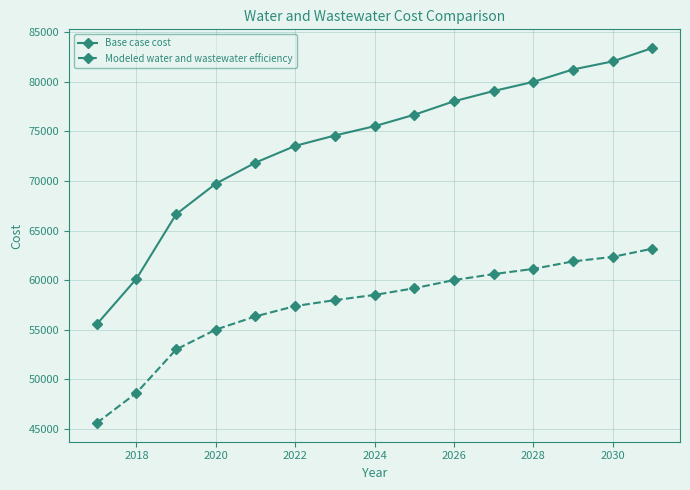

Reading left to right, list all the values displayed in this chart.

Base case cost: 55556.9	60142.9	66649.8	69733.4	71851.1	73540.4	74586.6	75525.3	76675.0	78034.4	79069.4	79993.4	81241.2	82058.1	83401.6
Modeled water and wastewater efficiency: 45601.3	48639.0	53013.5	55015.0	56349.4	57389.4	57986.1	58511.2	59185.8	60008.7	60609.3	61135.5	61889.2	62346.4	63171.7